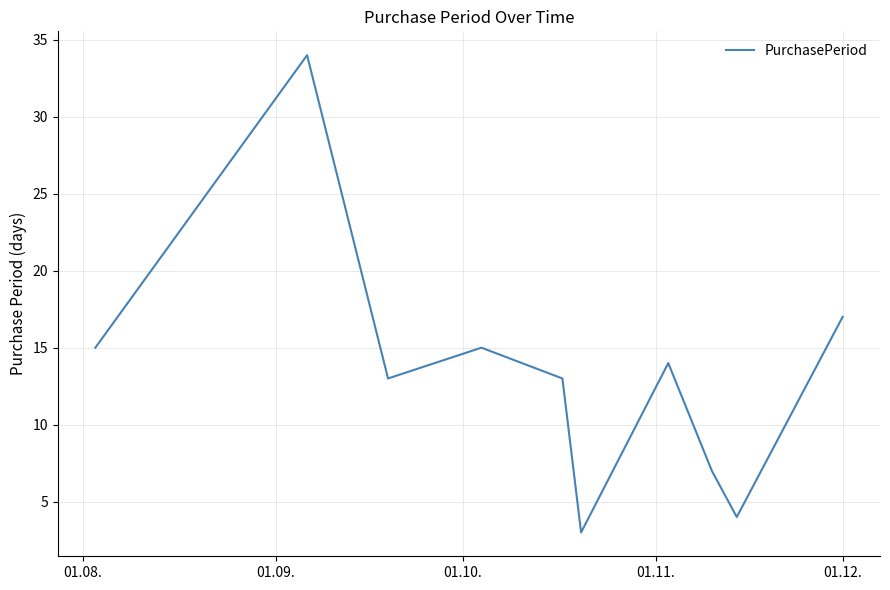

What is the greatest value displayed?

34